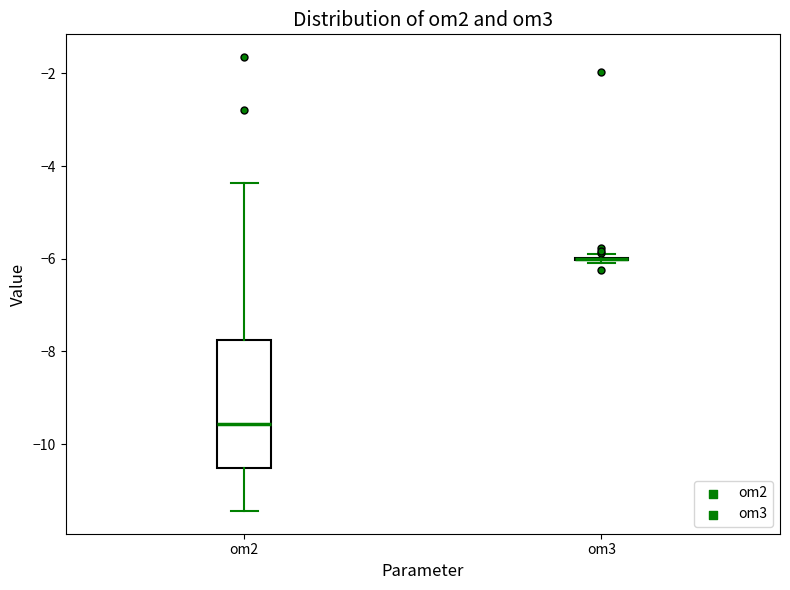

Reading left to right, read every box against the y-axis: the position of its median line, the range the box covers, and the ends of its whiskers. The values are not printed on the chart, so give them approximately, as read against the axis.

om2: median -9.6, box -10.6 to -7.8, whiskers -11.4 to -4.4
om3: box collapsed to a line at -6.0, whiskers -6.0 to -6.0